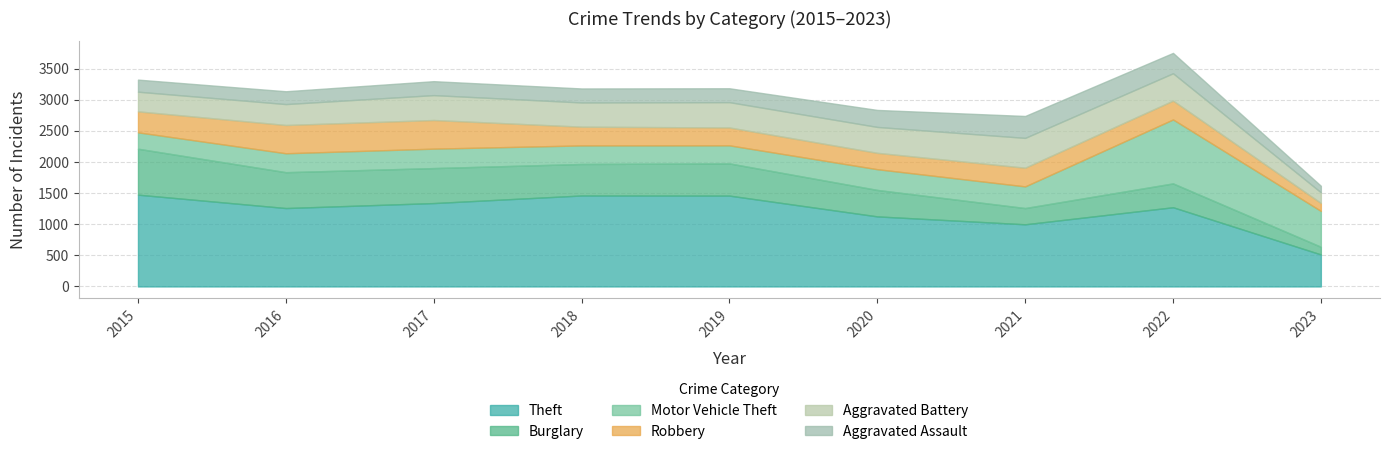

Reading right to left, transcribe all the data shown in this chart.

Theft: 2023=514	2022=1272	2021=998	2020=1125	2019=1459	2018=1461	2017=1339	2016=1259	2015=1474
Burglary: 2023=123	2022=383	2021=261	2020=425	2019=517	2018=506	2017=562	2016=576	2015=738
Motor Vehicle Theft: 2023=576	2022=1027	2021=348	2020=333	2019=290	2018=298	2017=312	2016=304	2015=263
Robbery: 2023=128	2022=303	2021=300	2020=263	2019=287	2018=301	2017=460	2016=454	2015=337
Aggravated Battery: 2023=171	2022=439	2021=479	2020=416	2019=407	2018=389	2017=400	2016=336	2015=316
Aggravated Assault: 2023=105	2022=327	2021=352	2020=273	2019=223	2018=225	2017=224	2016=206	2015=194